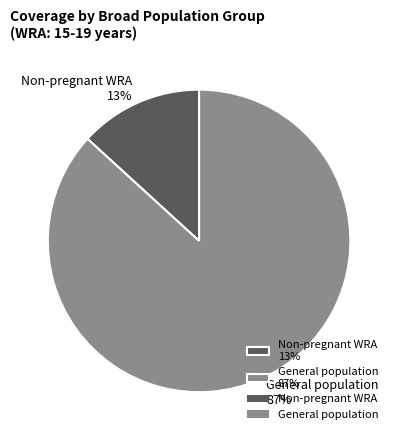

Count the number of slices in the pie.

2